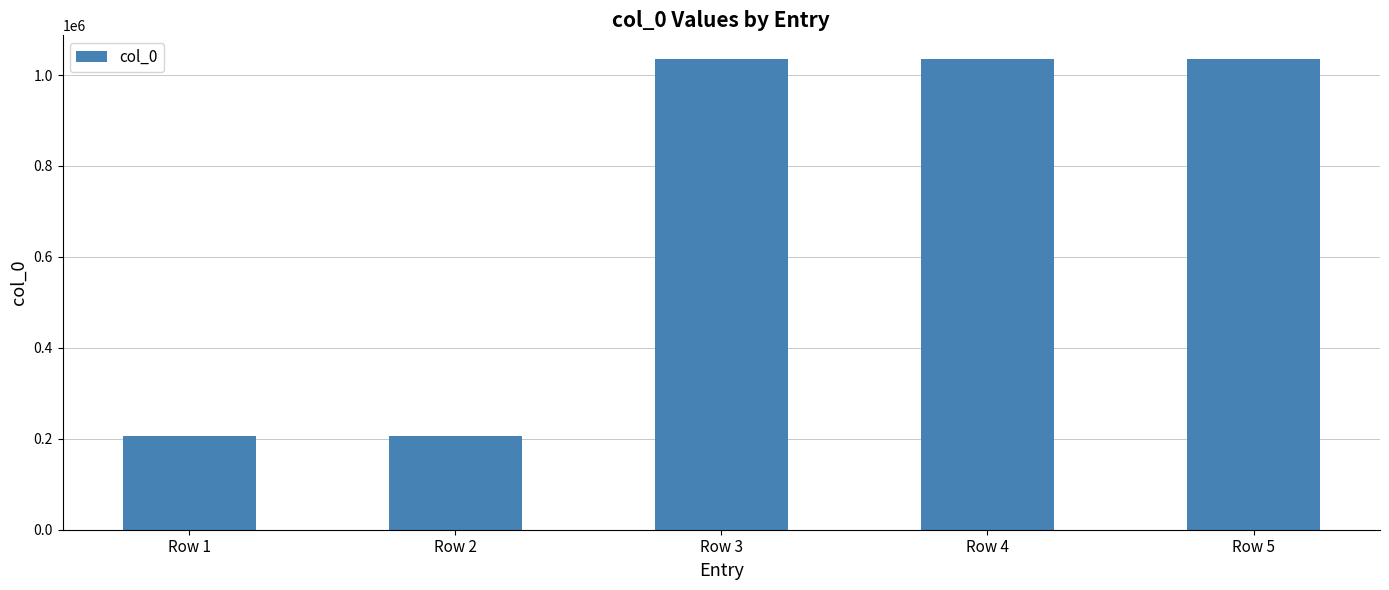

What is the greatest value displayed?

1035609